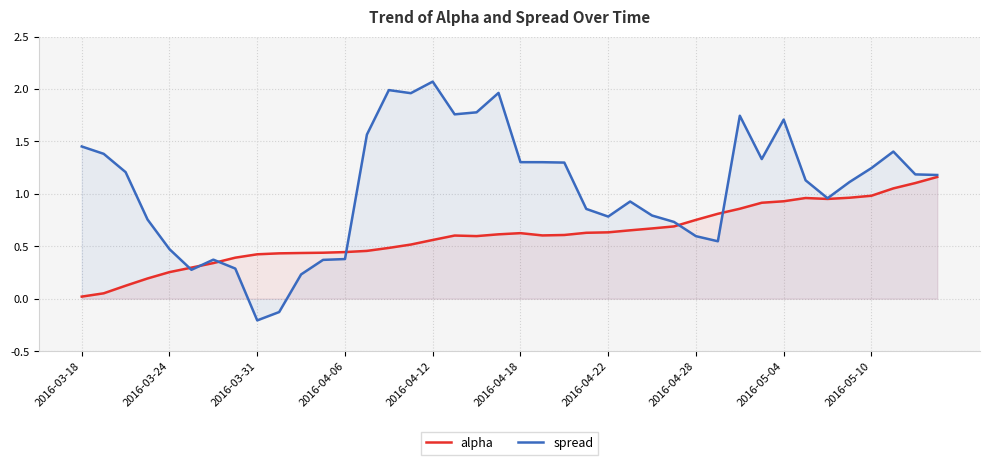

How many intersections are there between spread and alpha?

6